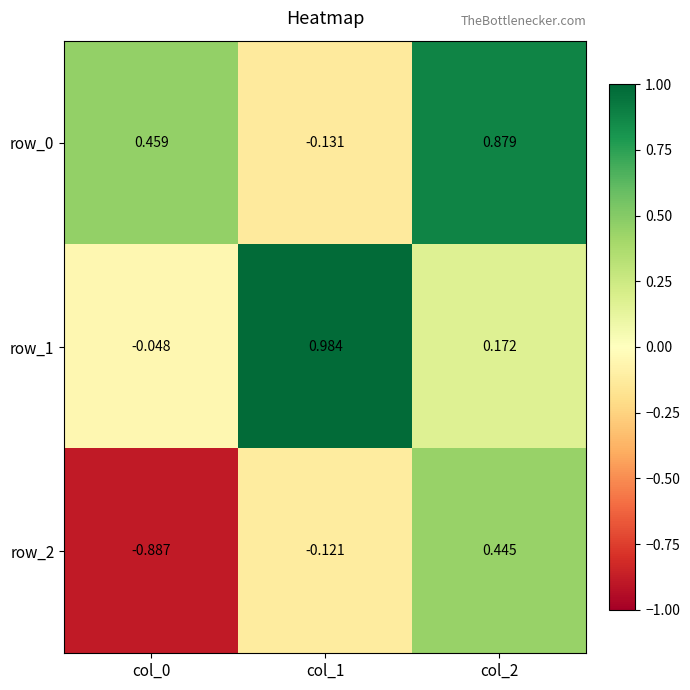

How many positive values does the row_2 series have?

1